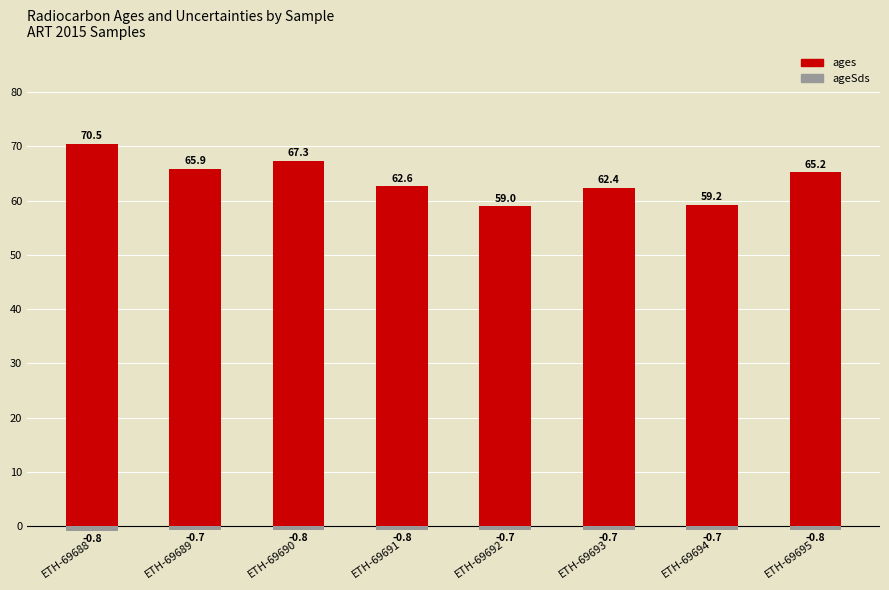

What is the value of the ageSds bar at the 3rd from the left?

-0.8